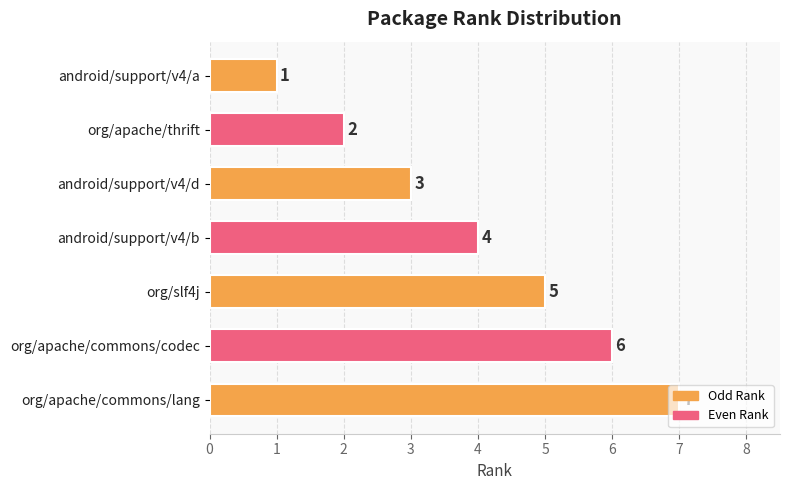

What is the change in value from org/apache/commons/codec to org/apache/commons/lang?

+1